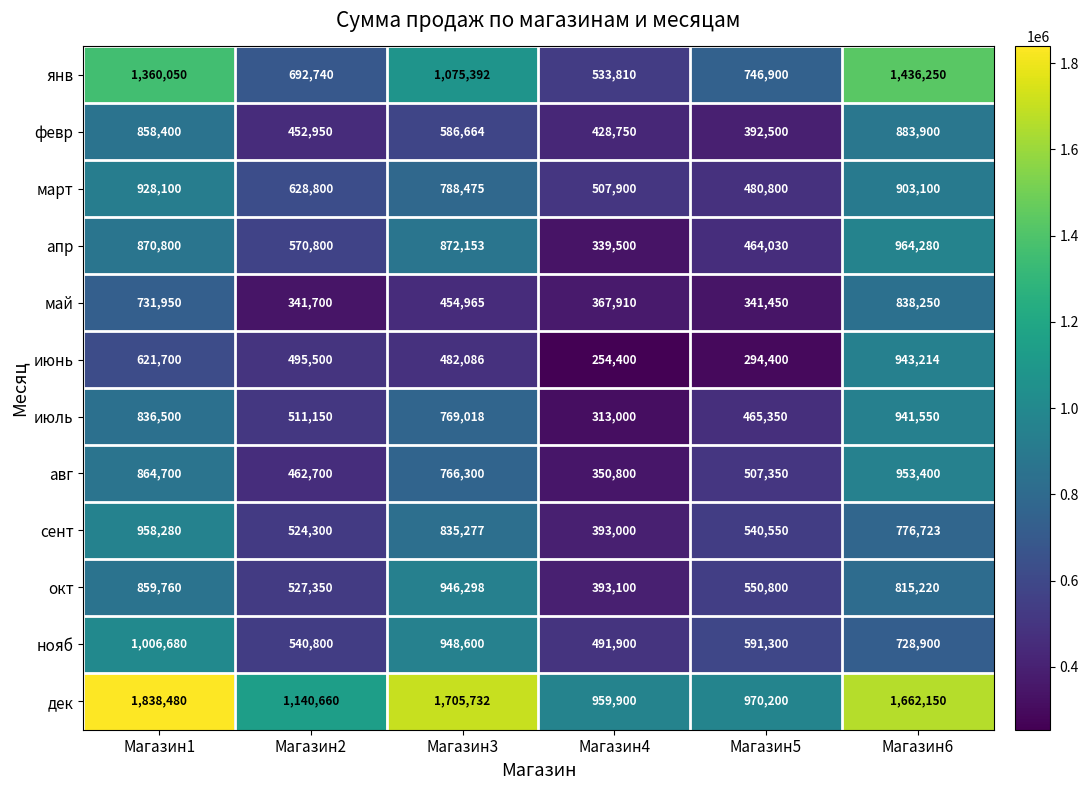

What is the difference between the maximum and second lowest values in the июнь series?

648814